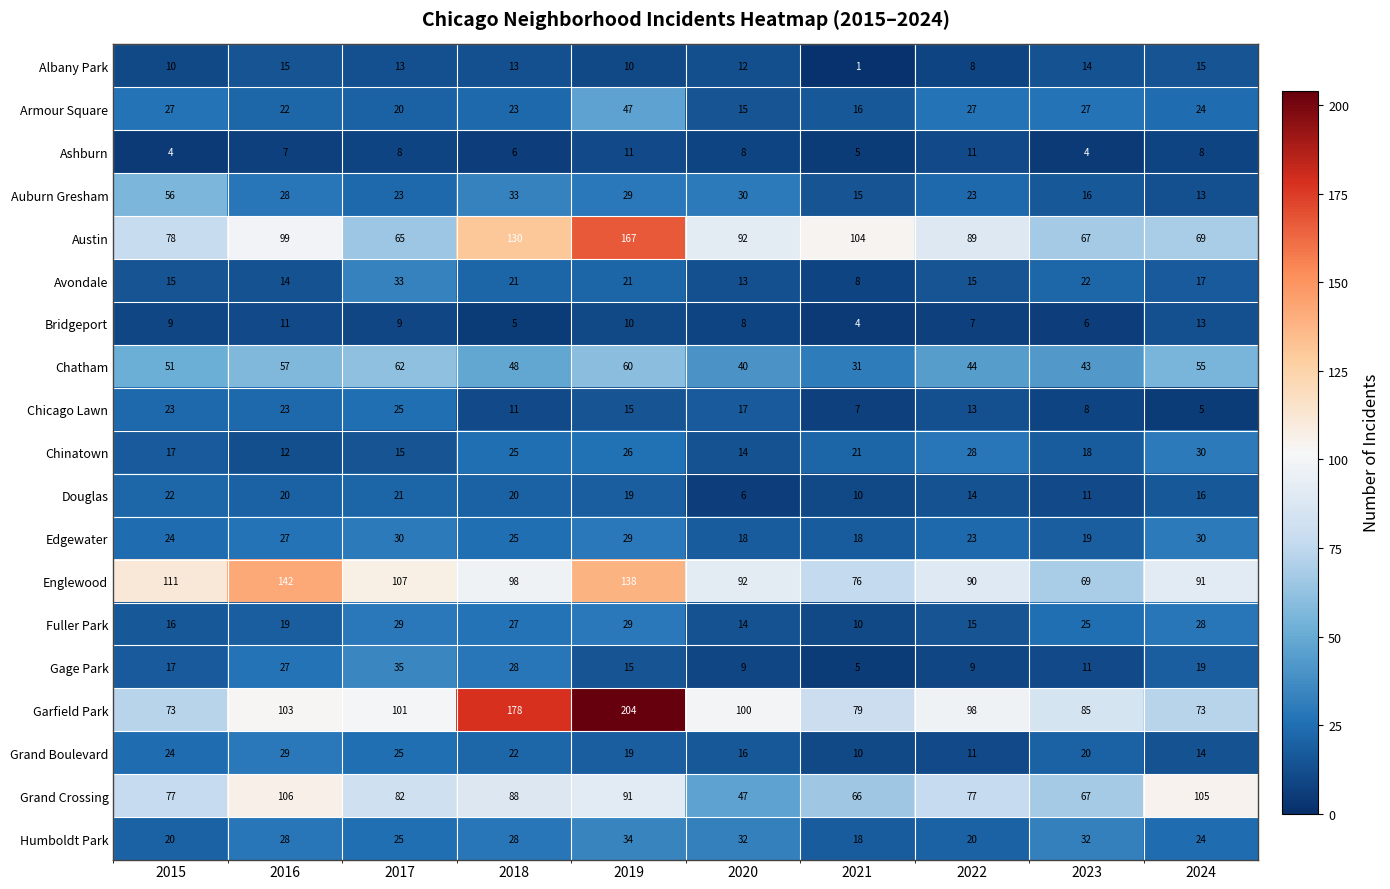

What is the total value across all series at 2019?

974